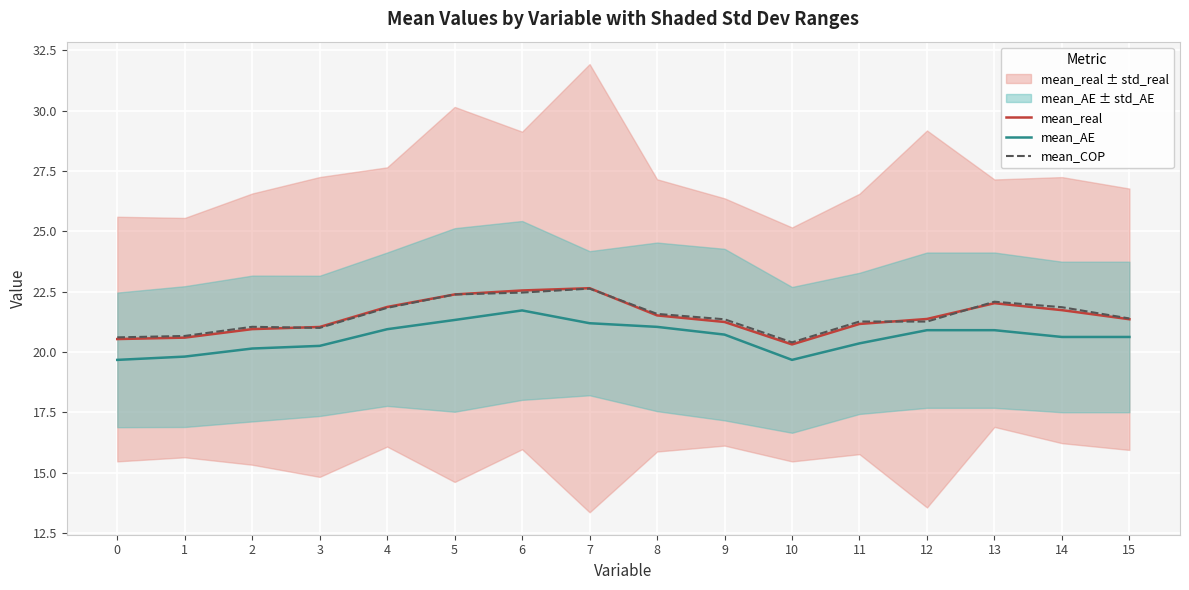

Between 9 and 1, which is larger?

9